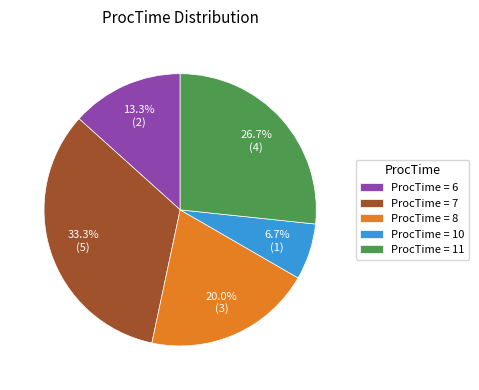

What percentage do ProcTime = 8 and ProcTime = 11 together represent?

46.7%